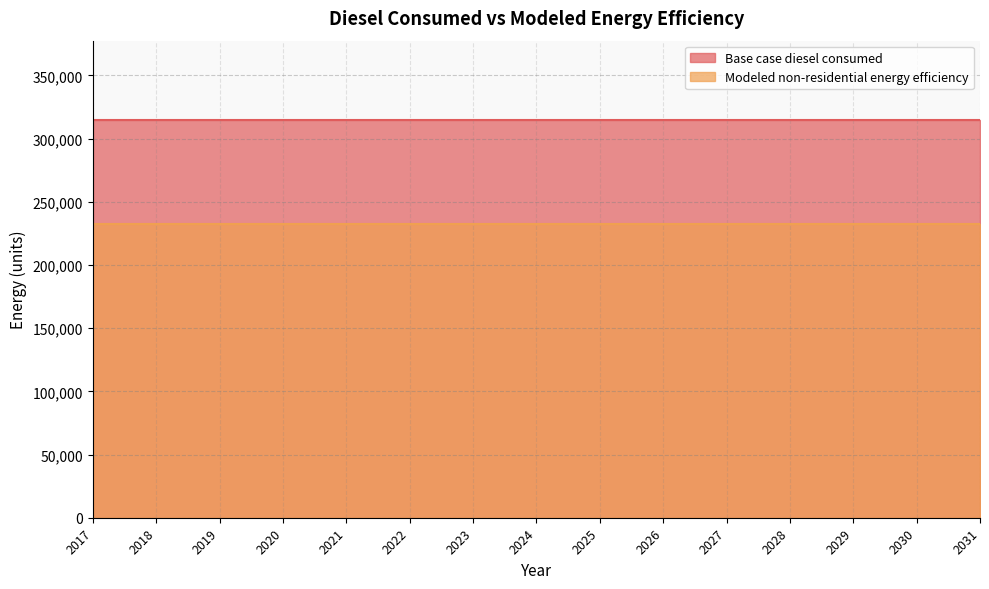

True or false: Modeled non-residential energy efficiency and Base case diesel consumed intersect in this chart.

False